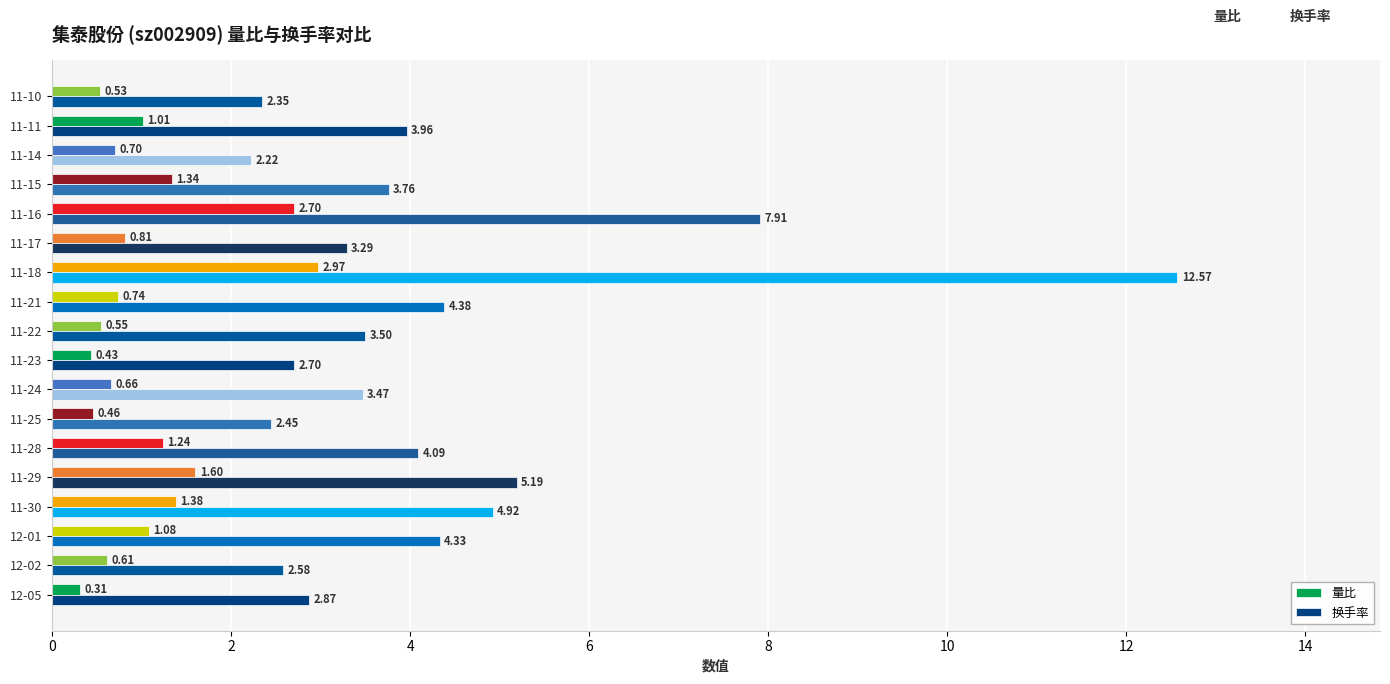

What is the difference between the highest and lowest values at 11-14?

1.5